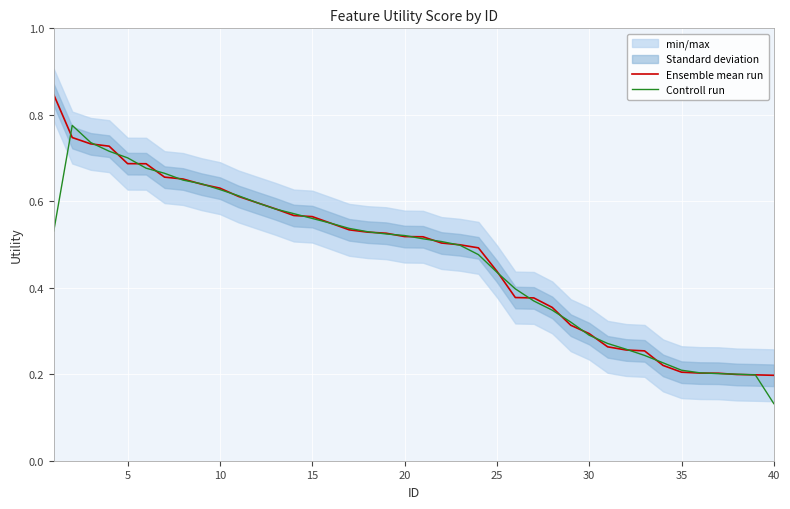

The value of Ensemble mean run at 5 is 0.2. True or false?

False